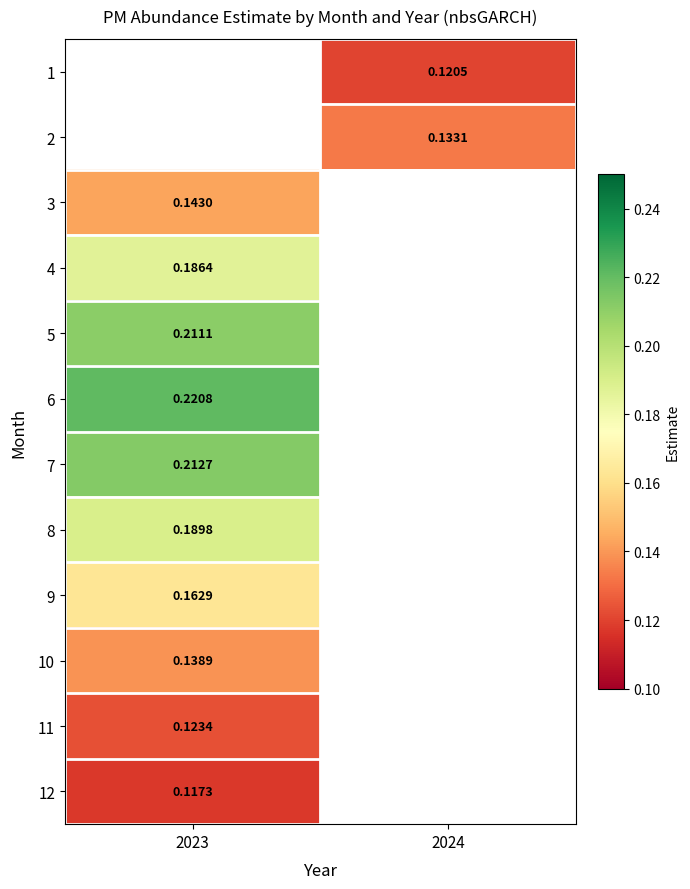

What is the maximum value shown in the chart?

0.2